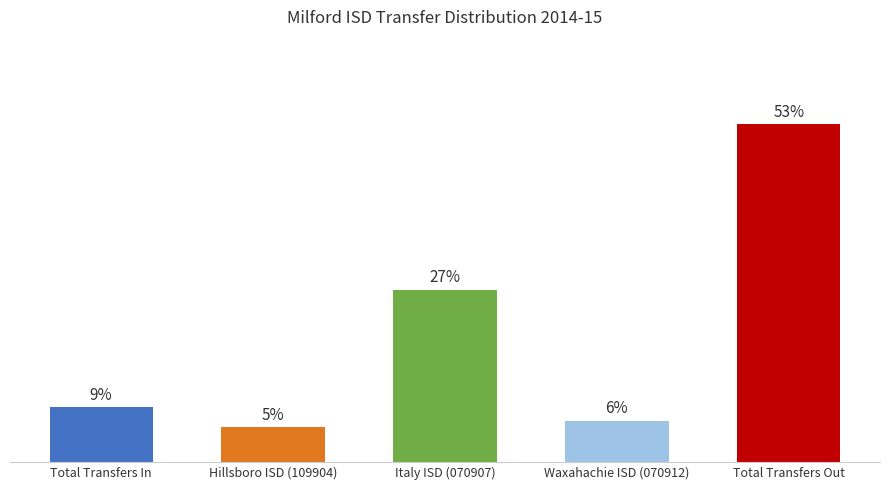

What is the value of the 1st bar from the left?

8.6